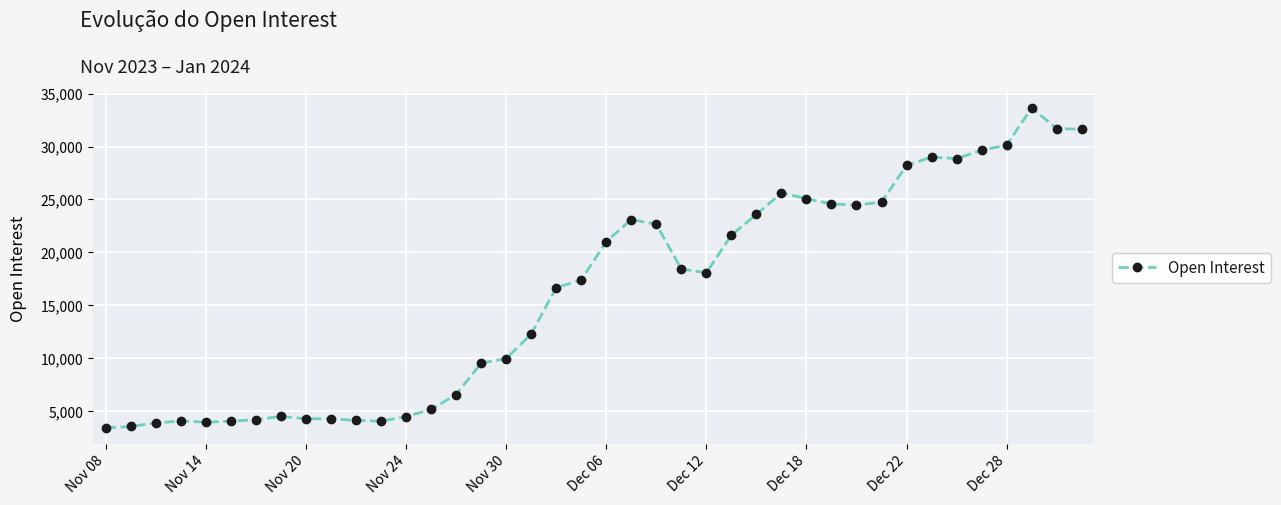

What is the value of the 27th point from the left?

23590